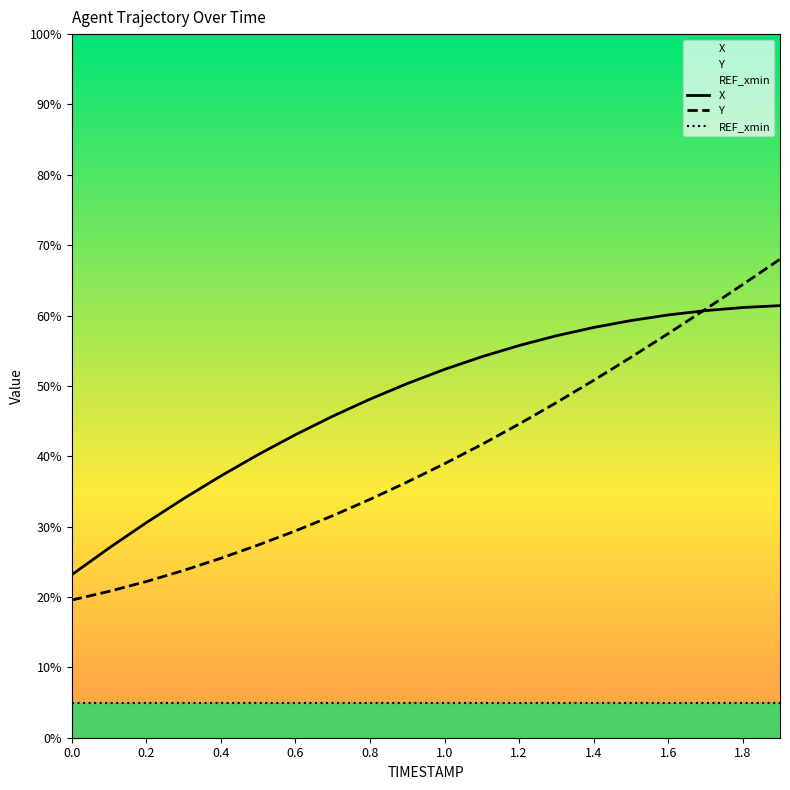

What is the value of the X point at the 6th from the left?

40.2